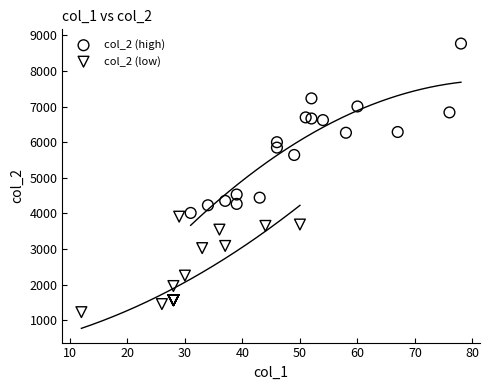

Which series contains the highest Y value?

col_2 (high)